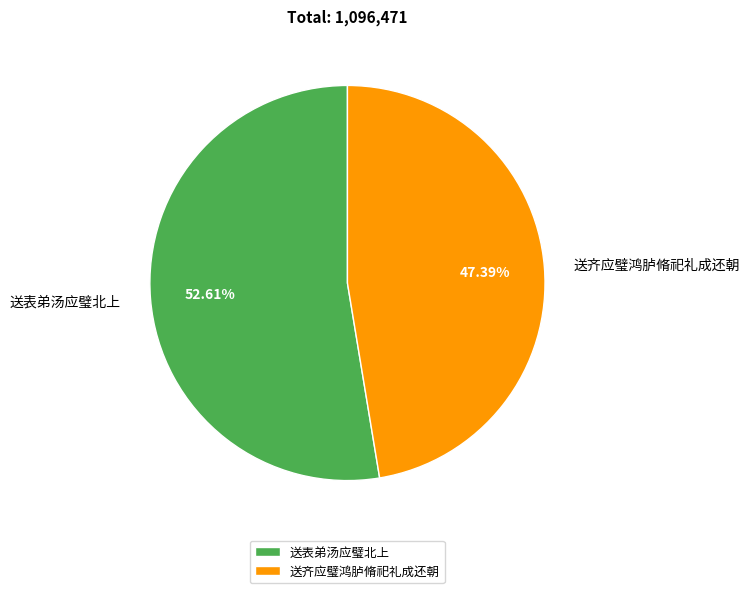

True or false: 送齐应璧鸿胪脩祀礼成还朝 accounts for 47% of the total.

True